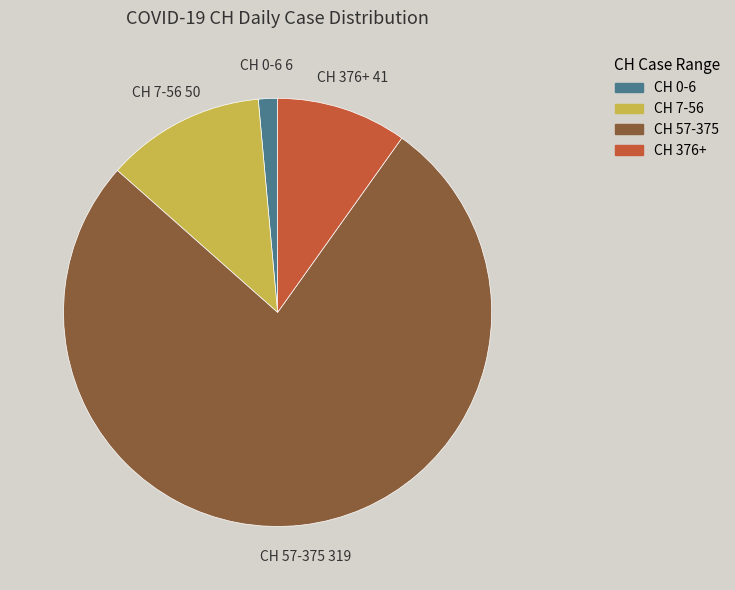

True or false: CH 376+ accounts for 19% of the total.

False